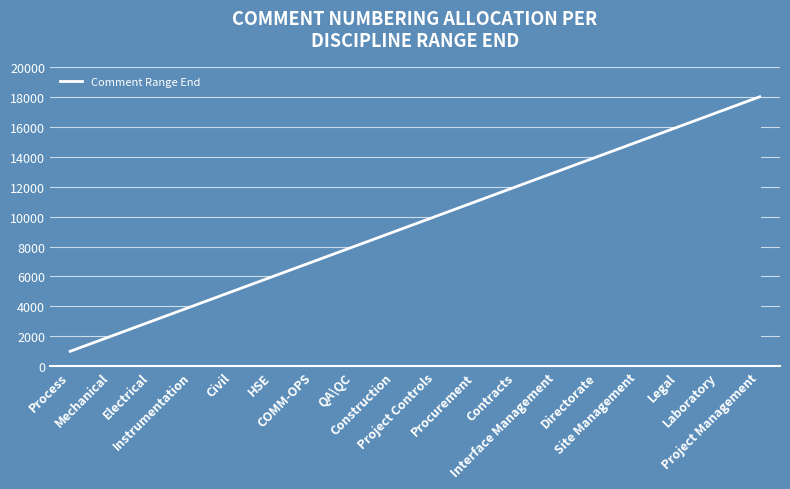

Is this an area chart (filled region under the line)?

No